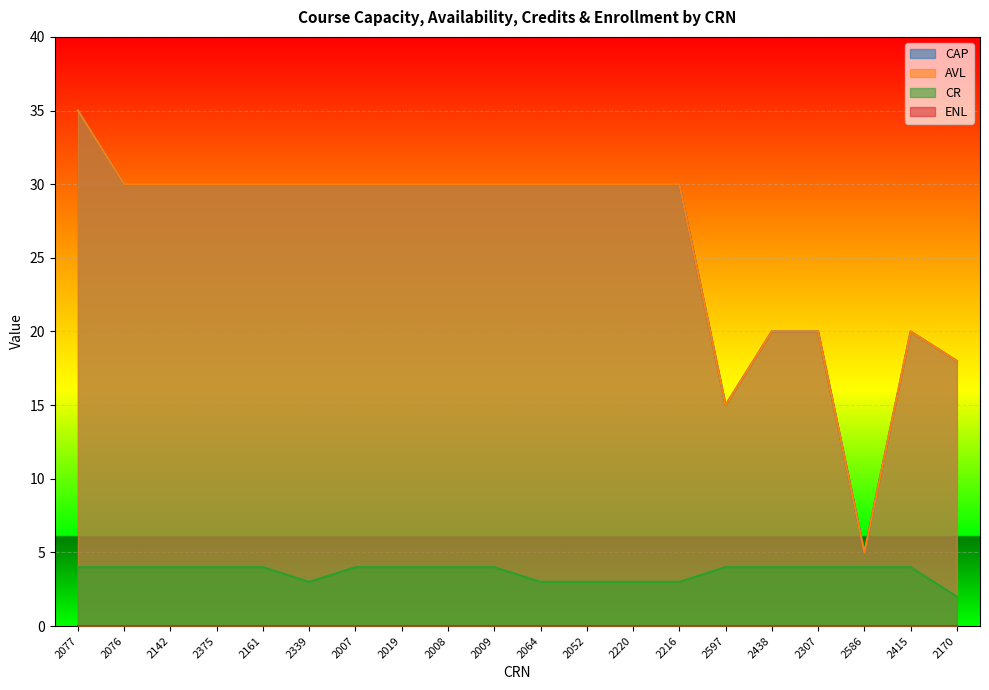

True or false: CR has more than 0 points higher than both neighbors.

False